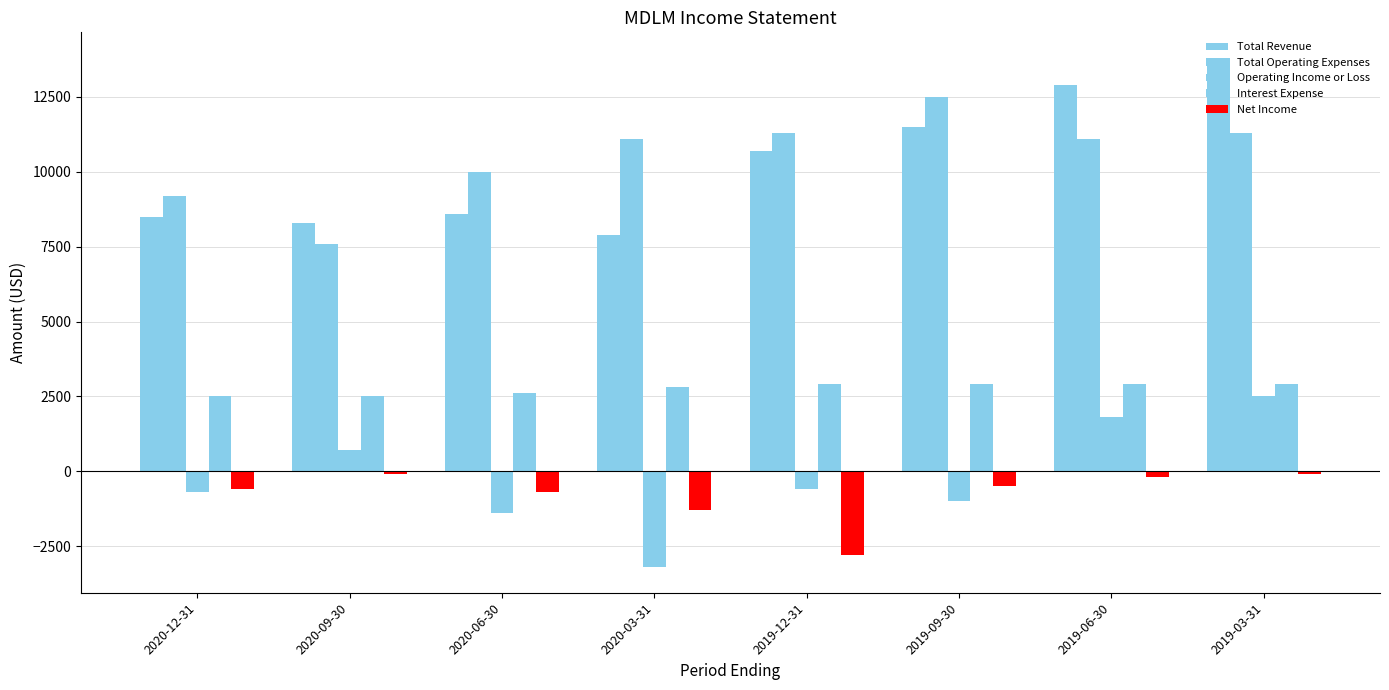

Is it true that Interest Expense equals 797 at 2020-06-30?

False